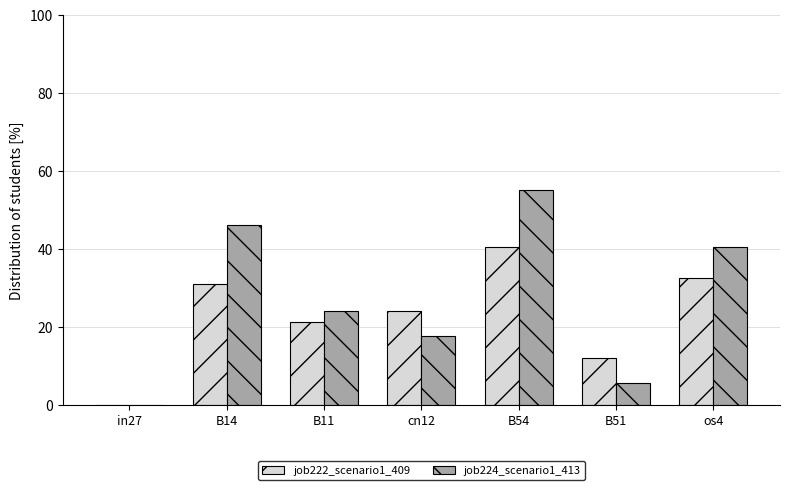

Is the value of job222_scenario1_409 at in27 greater than the value of job224_scenario1_413 at os4?

No